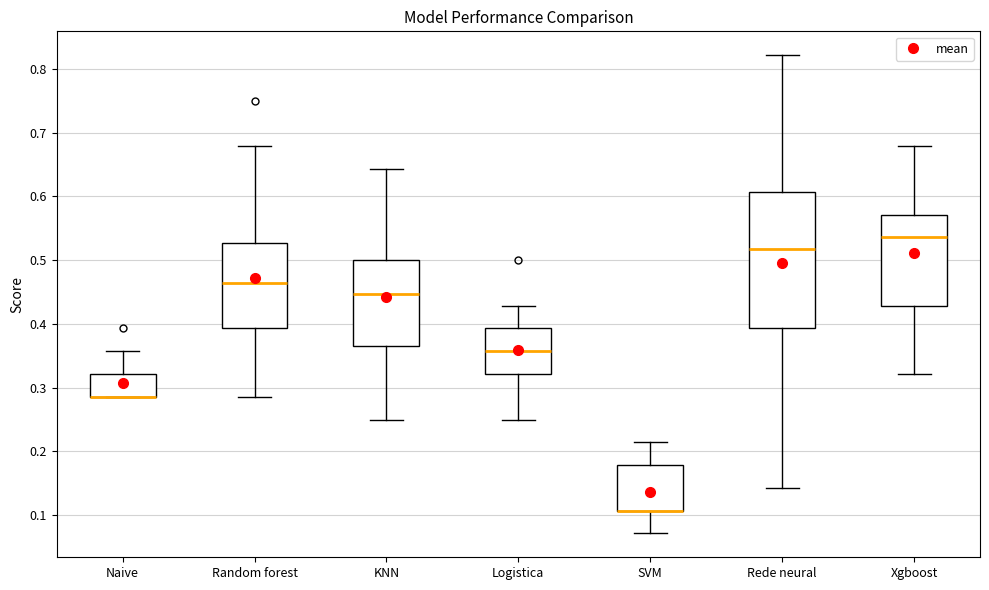

Reading left to right, read every box against the y-axis: the position of its median line, the range the box covers, and the ends of its whiskers. The values are not printed on the chart, so give them approximately, as read against the axis.

Naive: median 0.29 (drawn on the box's lower edge), box 0.29 to 0.32, whiskers 0.29 to 0.36
Random forest: median 0.46, box 0.39 to 0.53, whiskers 0.29 to 0.68
KNN: median 0.45, box 0.37 to 0.50, whiskers 0.25 to 0.64
Logistica: median 0.36, box 0.32 to 0.39, whiskers 0.25 to 0.43
SVM: median 0.11 (drawn on the box's lower edge), box 0.11 to 0.18, whiskers 0.07 to 0.21
Rede neural: median 0.52, box 0.39 to 0.61, whiskers 0.14 to 0.82
Xgboost: median 0.54, box 0.43 to 0.57, whiskers 0.32 to 0.68